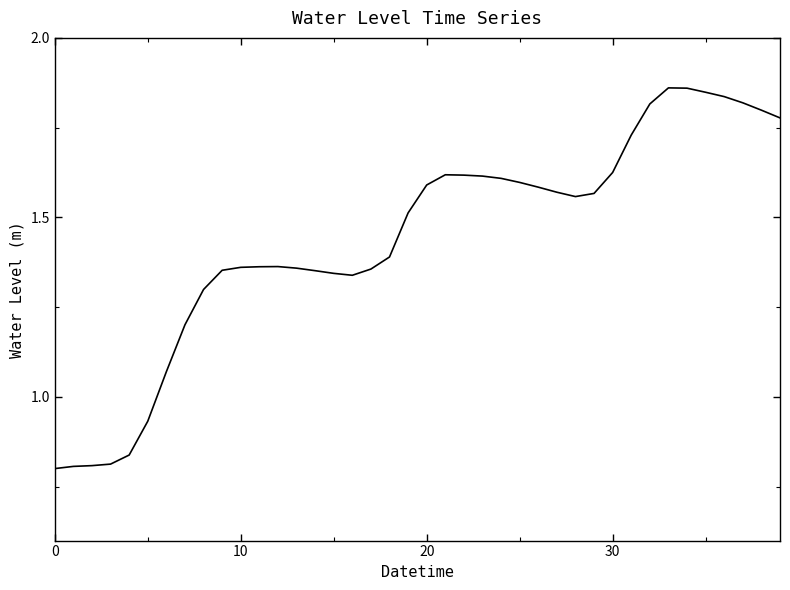

How many values are below 1?

6